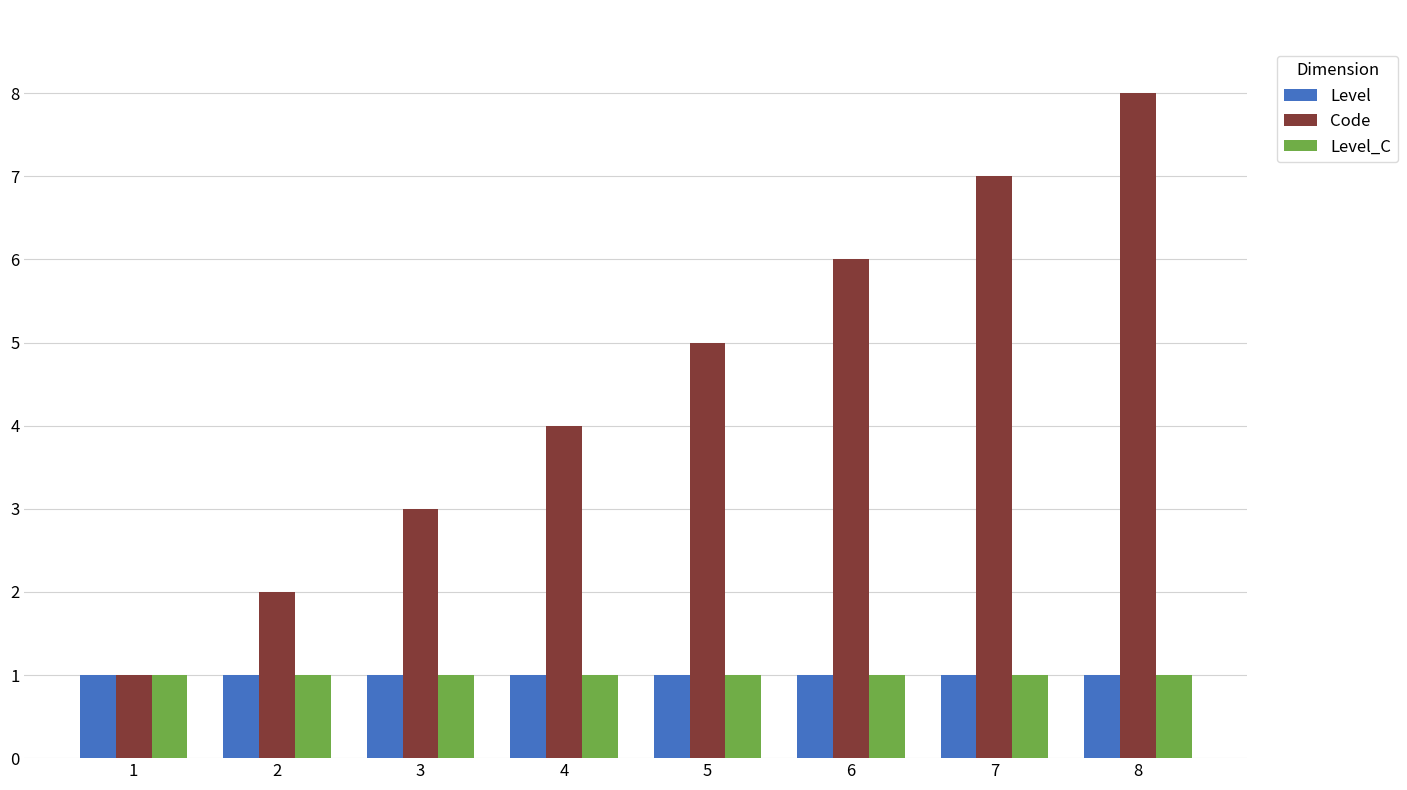

Where is Code nearest to the value 4?

4